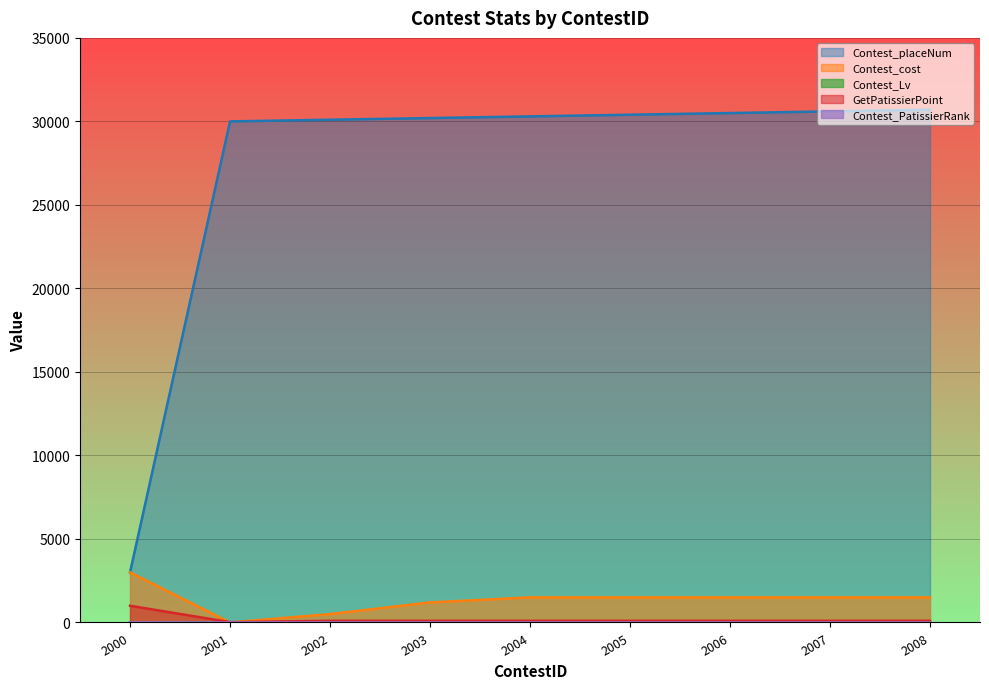

What is the total value across all series at 2003?

31504